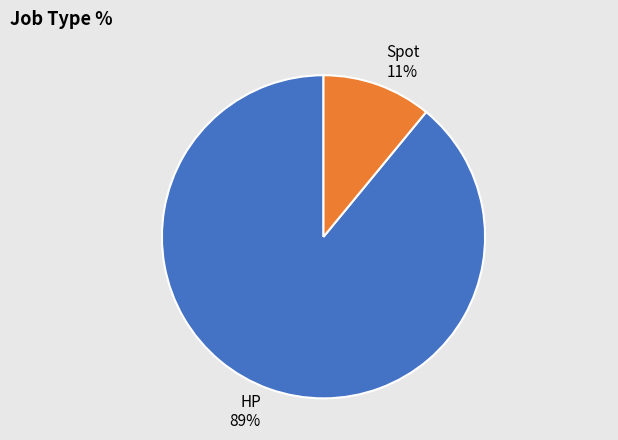

Is the sum of HP and Spot greater than half?

Yes